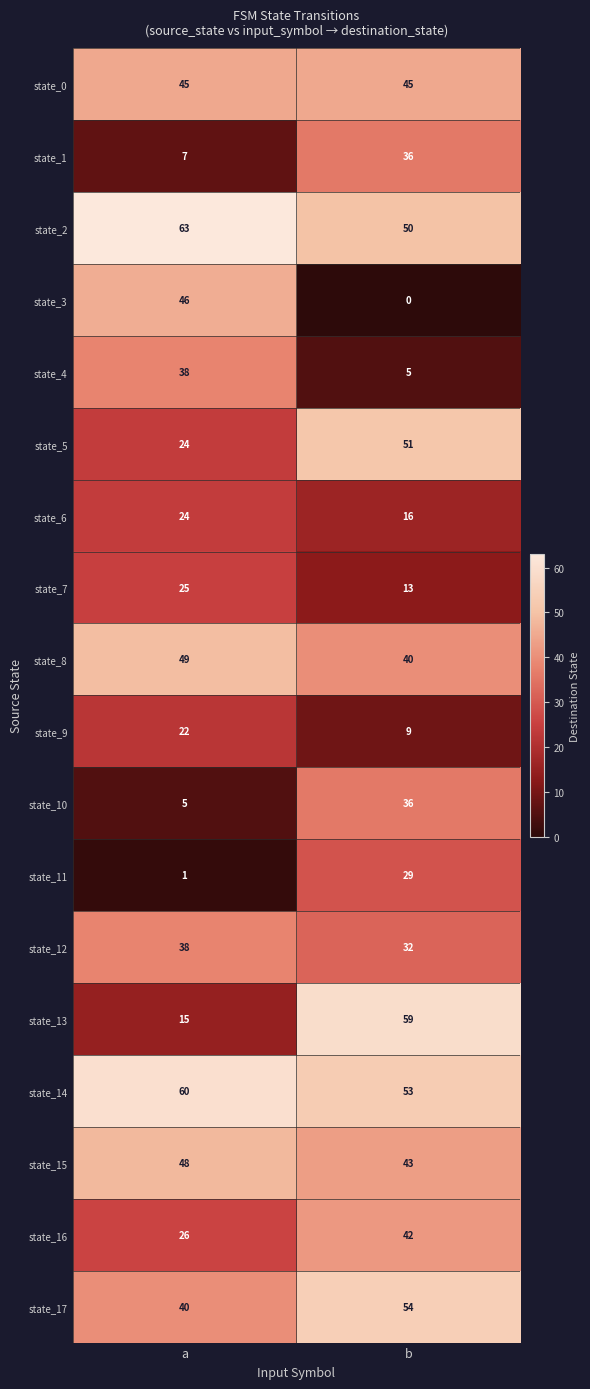

Between a and b, which series saw the biggest shift?

state_3